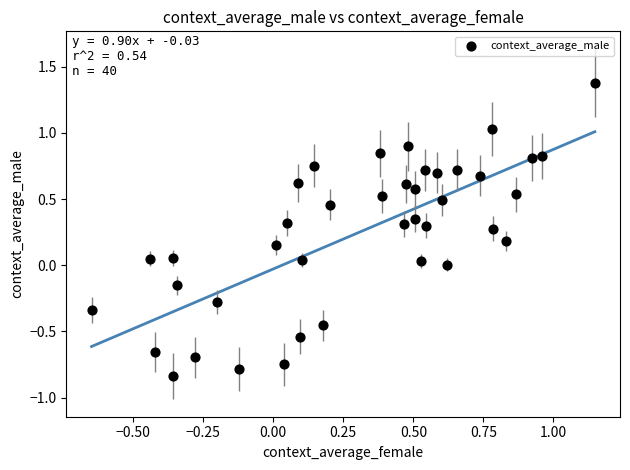

What is the range of Y values (max minus min)?

2.2